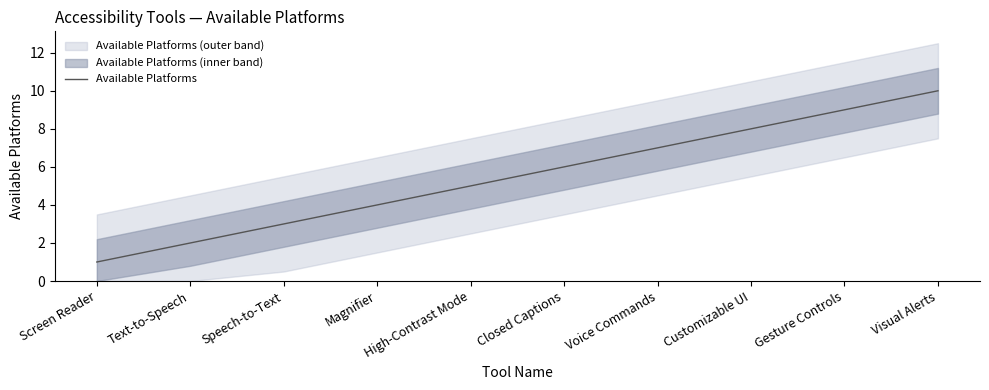

What is the value of the 2nd point from the left?

2